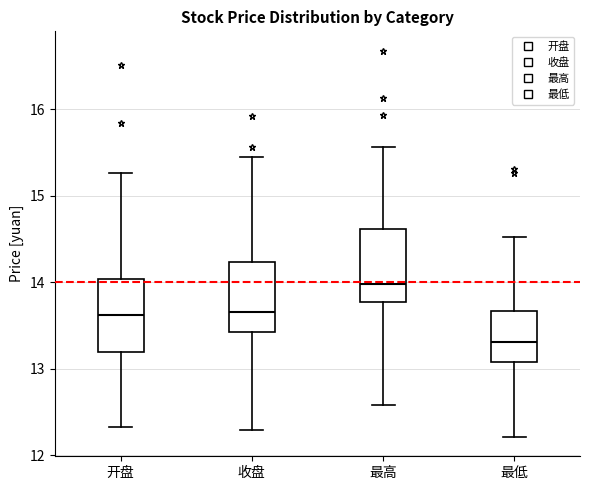

Reading left to right, transcribe this box plot: for each box, give where its median line is, the range the box spans, and where its two whiskers end, as read against the y-axis. The values are not printed on the chart, so give them approximately, as read against the axis.

开盘: median 13.6, box 13.2 to 14.0, whiskers 12.3 to 15.3
收盘: median 13.7, box 13.4 to 14.2, whiskers 12.3 to 15.5
最高: median 14.0, box 13.8 to 14.6, whiskers 12.6 to 15.6
最低: median 13.3, box 13.1 to 13.7, whiskers 12.2 to 14.5